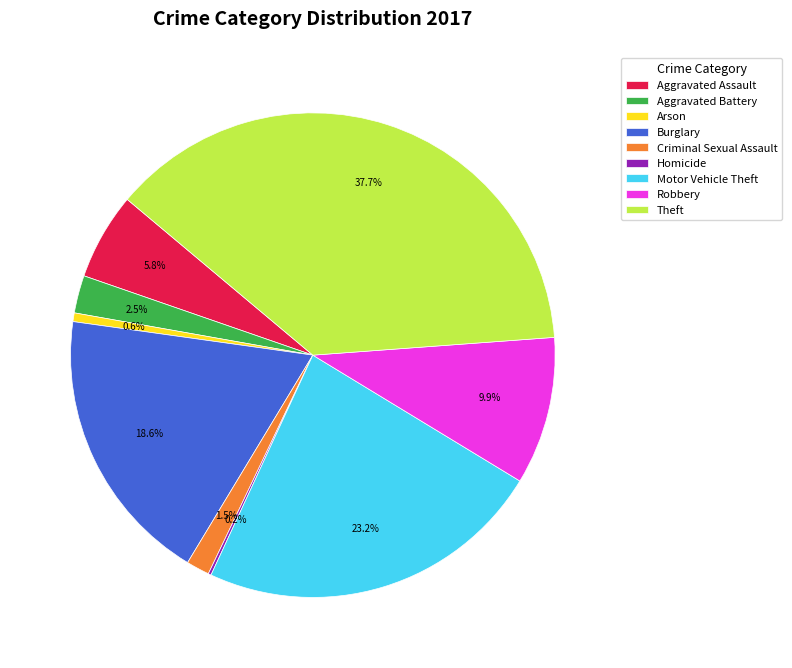

Is there any slice that represents more than half of the pie?

No